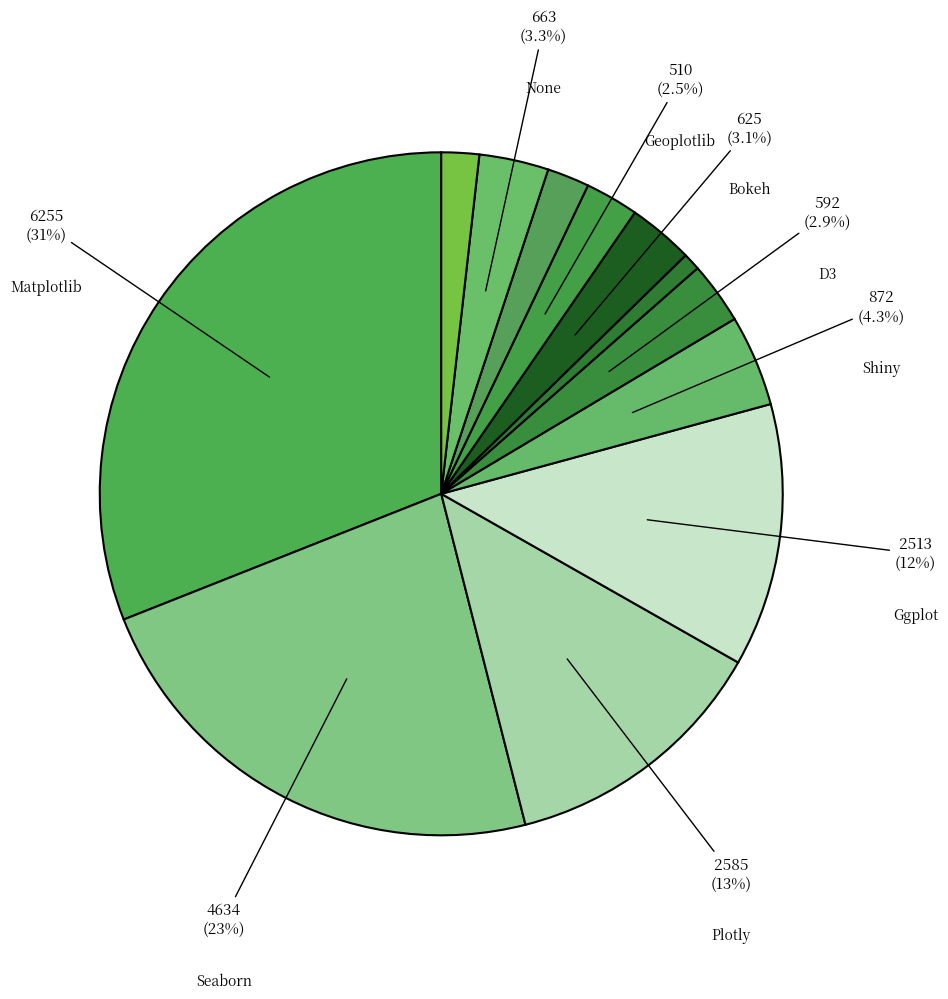

How many slices are in this pie chart?

12